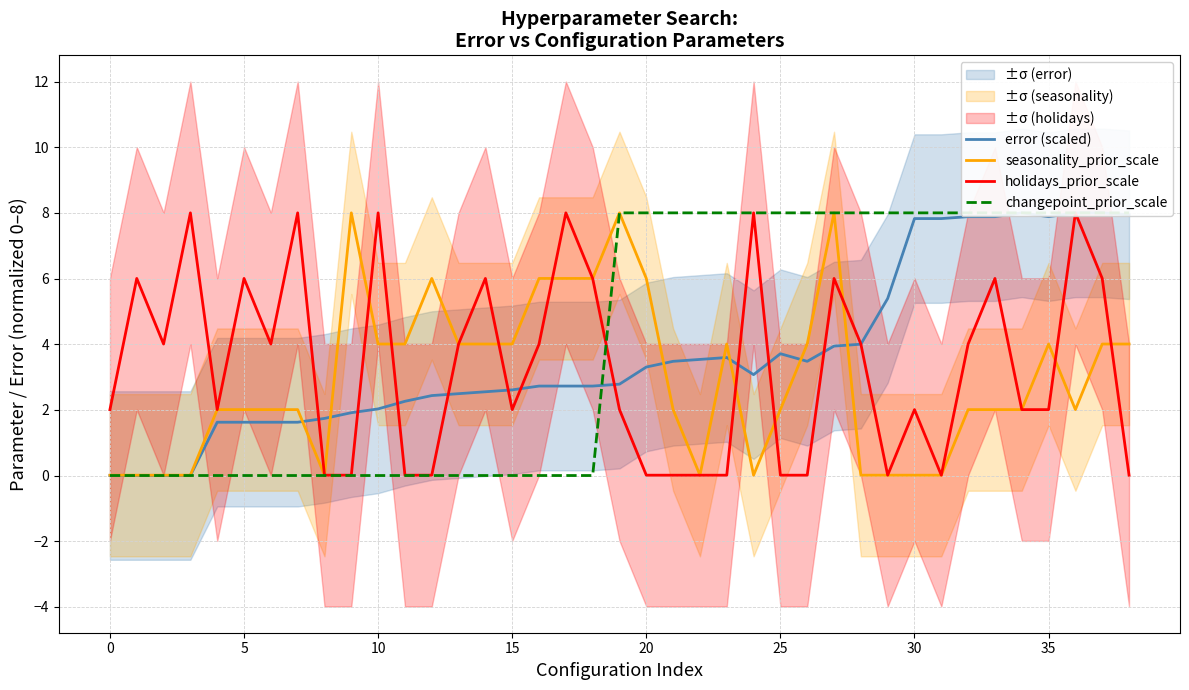

What is the approximate value of holidays_prior_scale at 17?

8.0